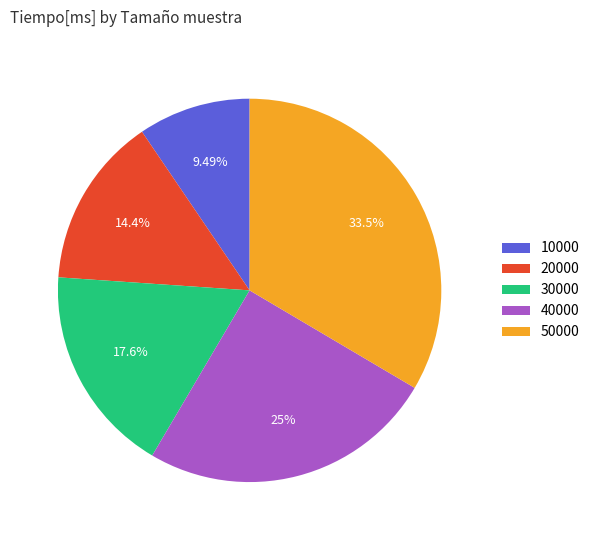

What percentage is NOT represented by 50000?

66.5%